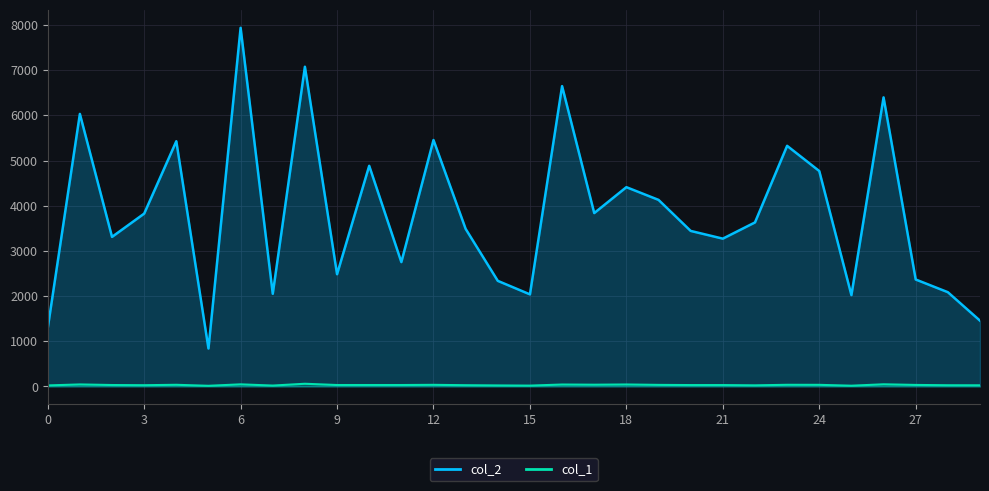

Between 21 and 8, which is larger?

8